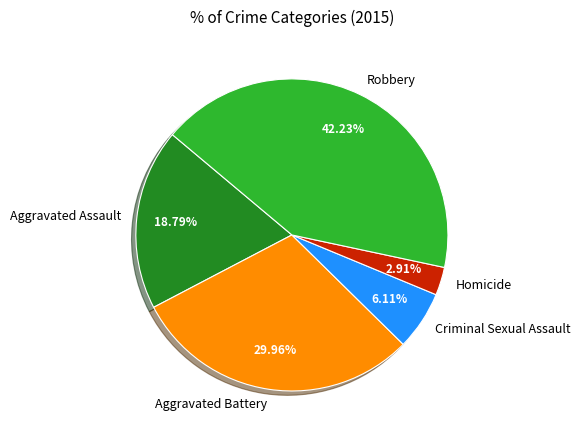

Between Criminal Sexual Assault and Aggravated Assault, which is larger?

Aggravated Assault